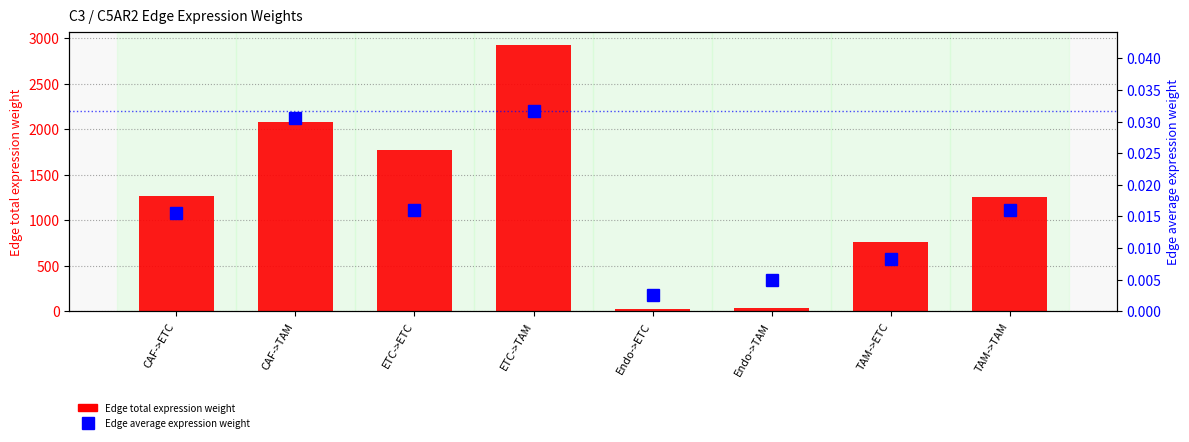

How many series are shown in this chart?

2